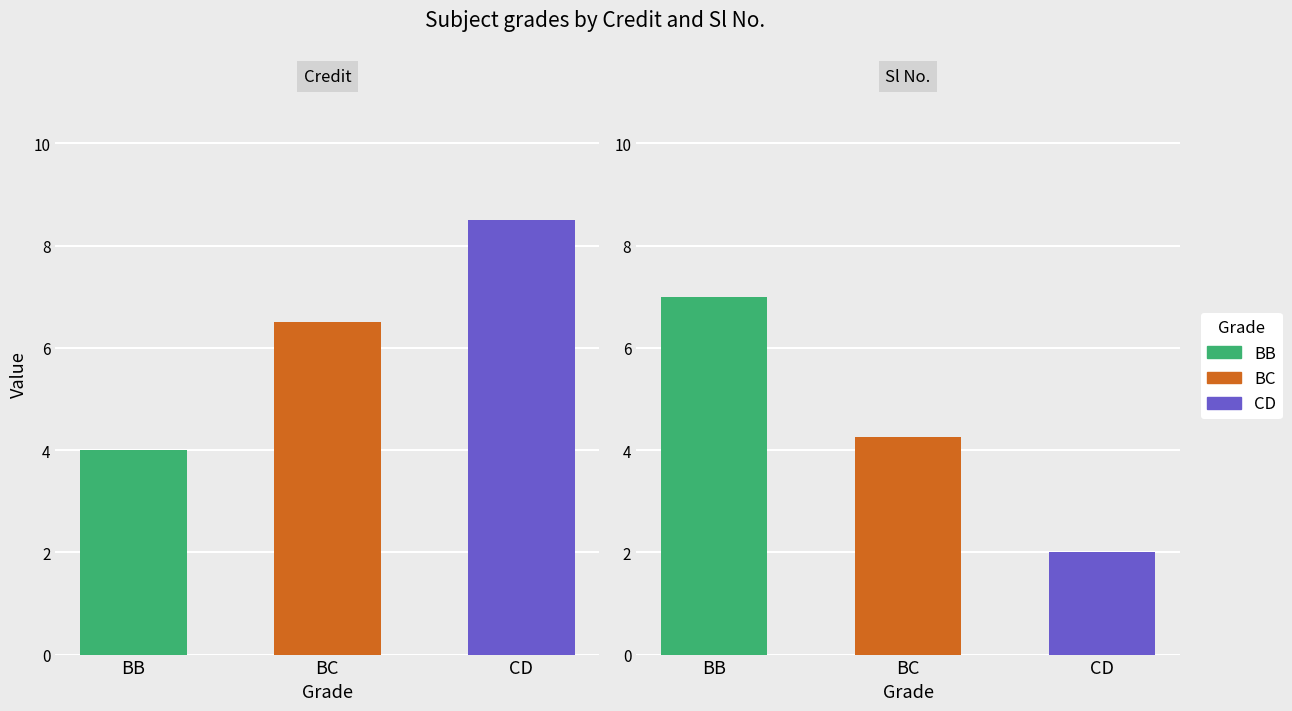

Does the chart contain any negative values?

No